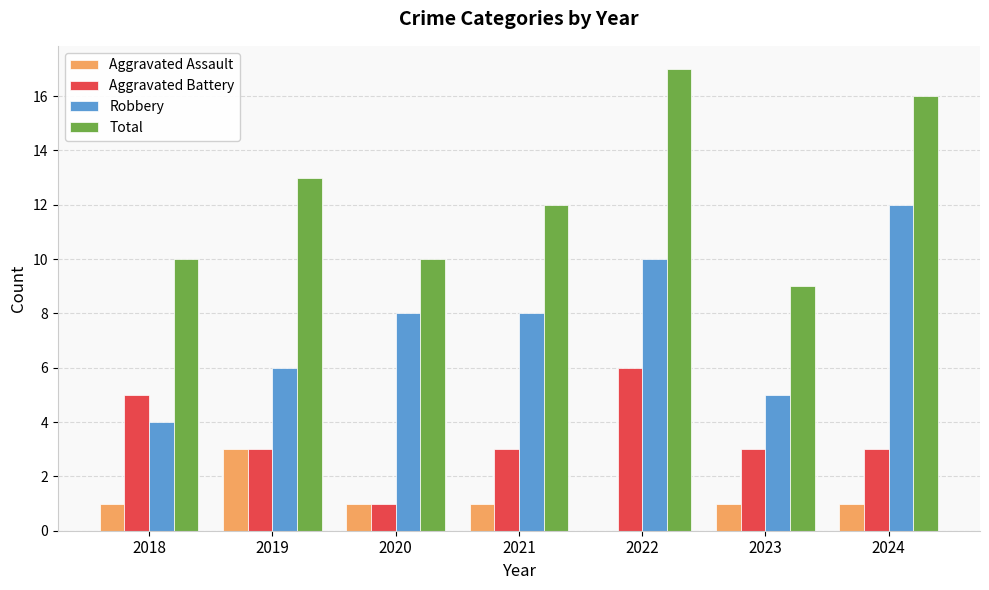

Which series changed the most between 2022 and 2024?

Aggravated Battery